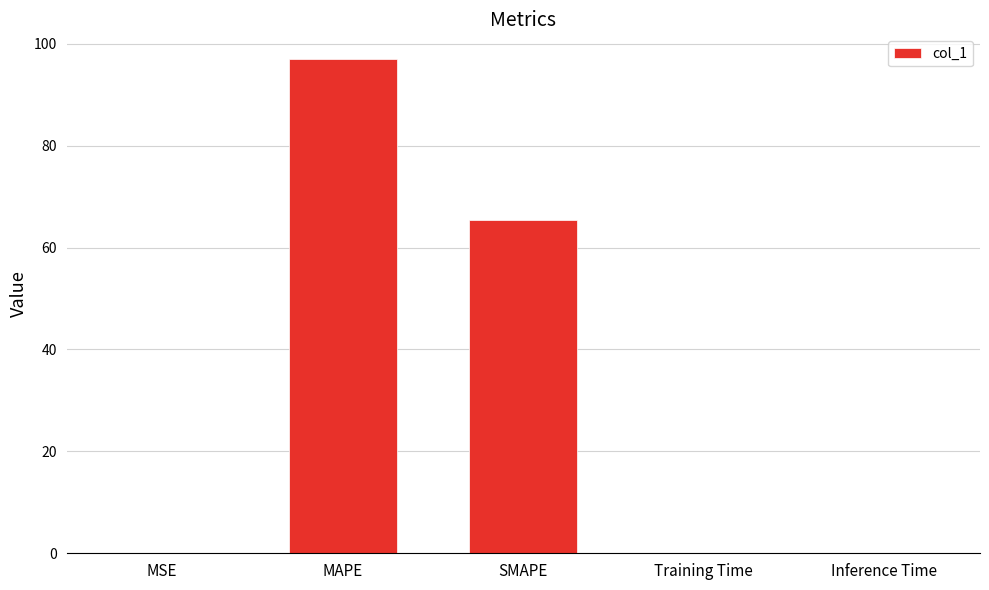

What is the sum of all values?

162.4